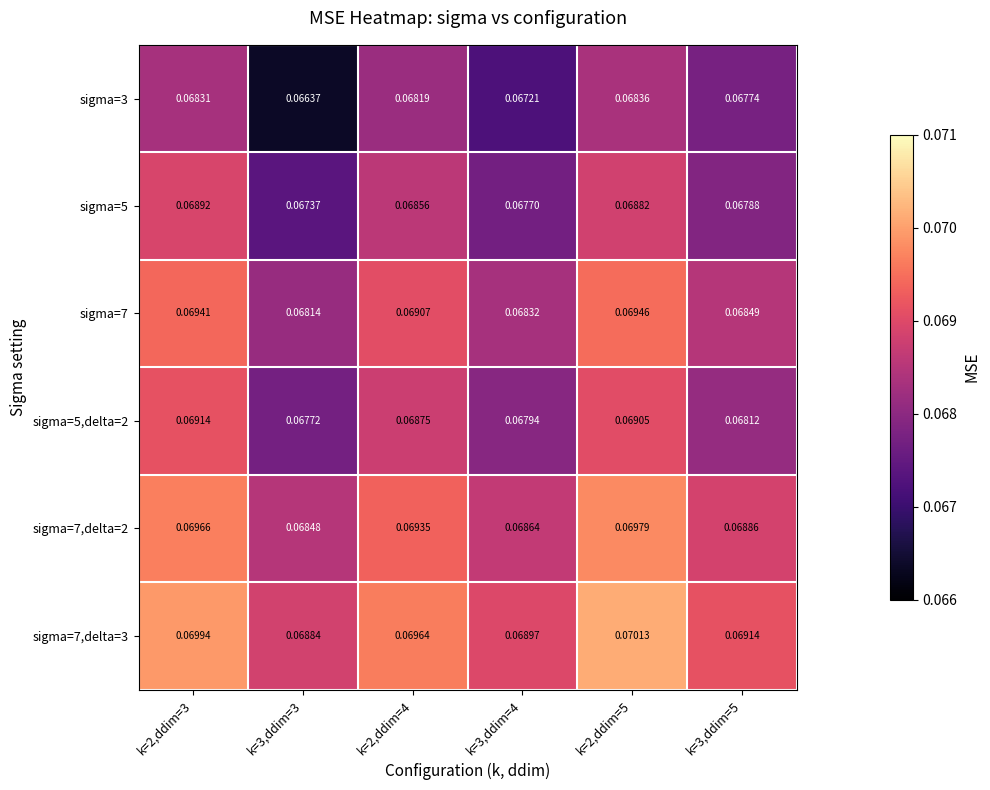

Which series has the largest range (max minus min)?

sigma=3